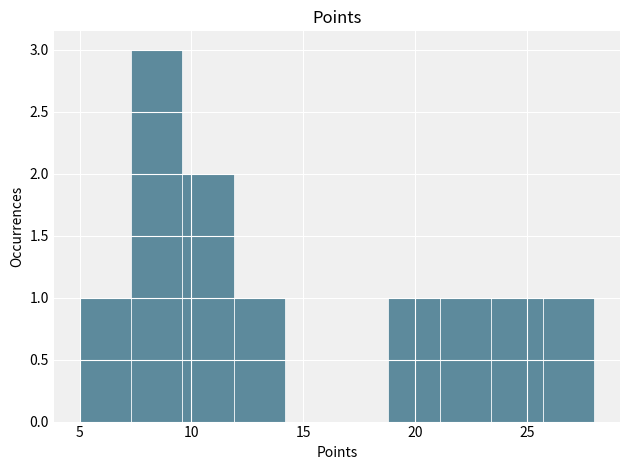

Over which range of the x-axis is the bar tallest?

7.3 to 9.6